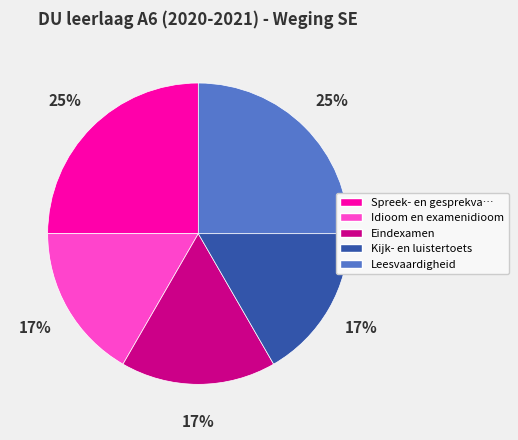

Does any single category account for the majority?

No